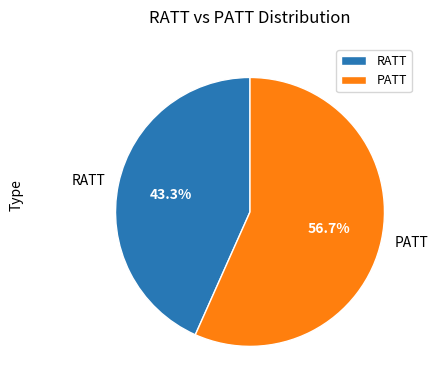

Between PATT and RATT, which is larger?

PATT